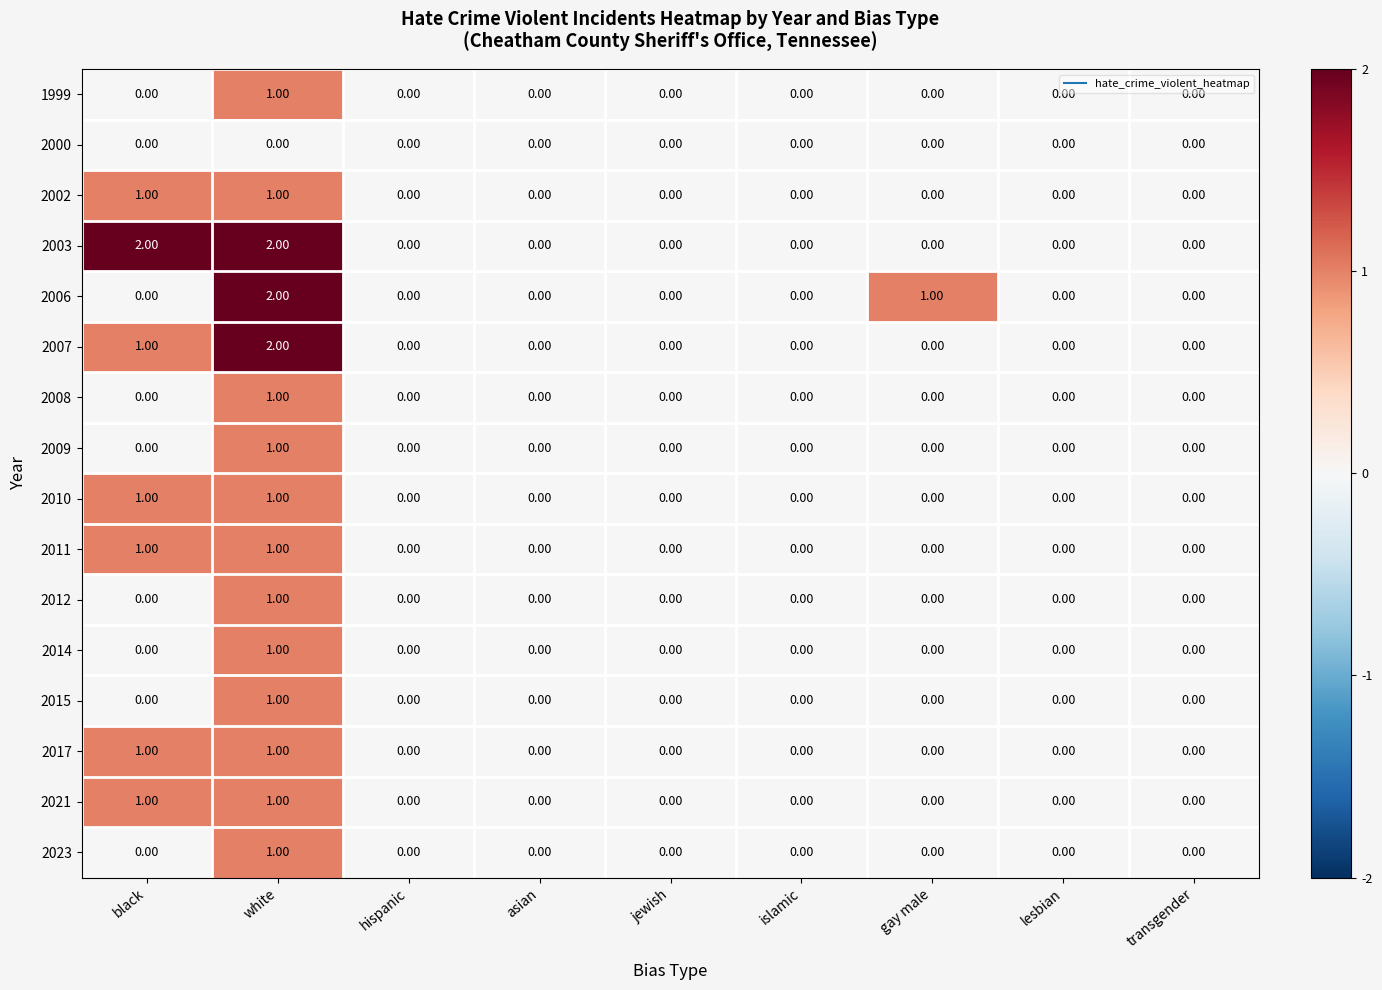

What is the sum of all 2006 values?

3